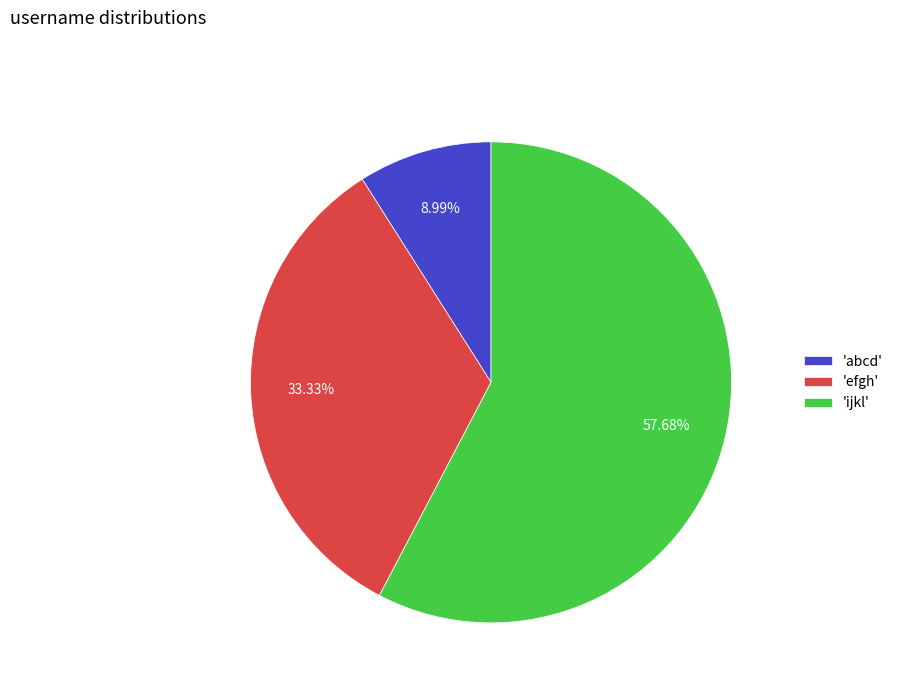

Approximately how many times larger is the value at 'abcd' compared to 'efgh'?

0.3